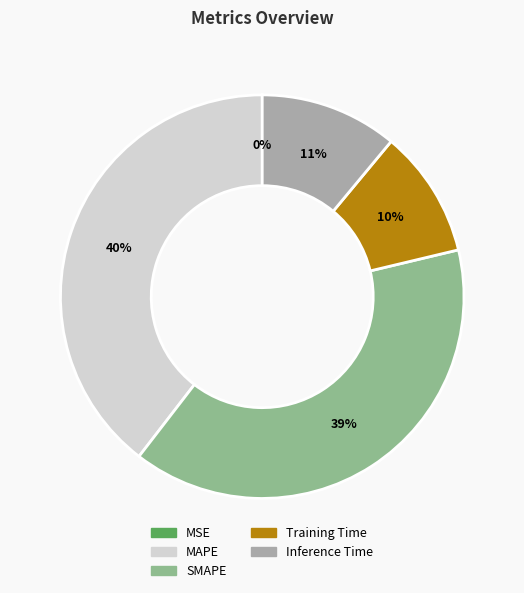

Is there any slice that represents more than half of the pie?

No